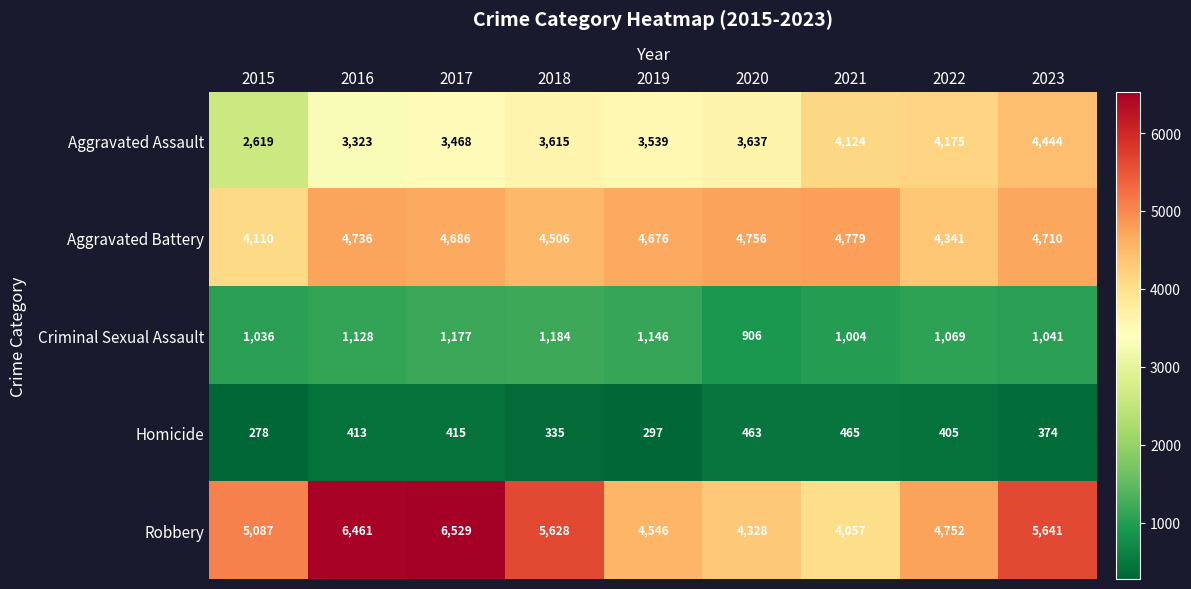

At how many categories does at least one series exceed 667?

9